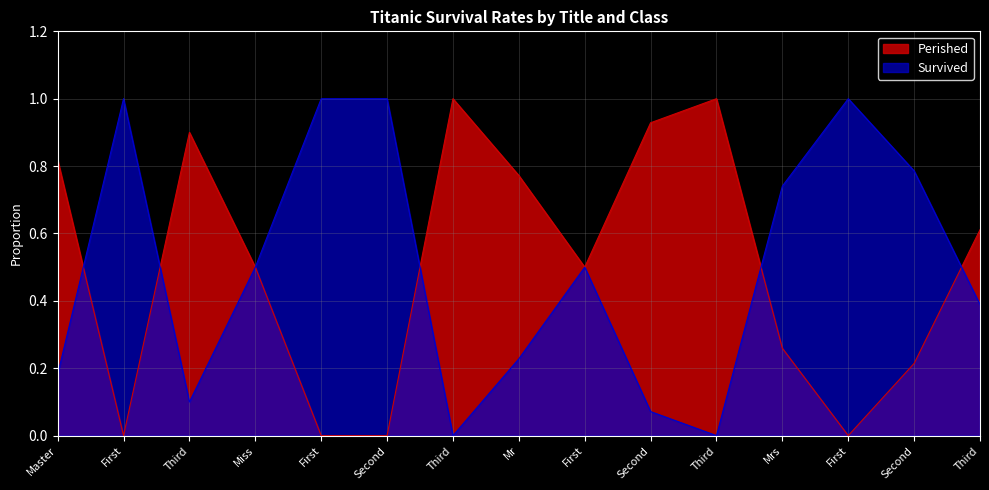

Which series has the widest spread of values?

Perished